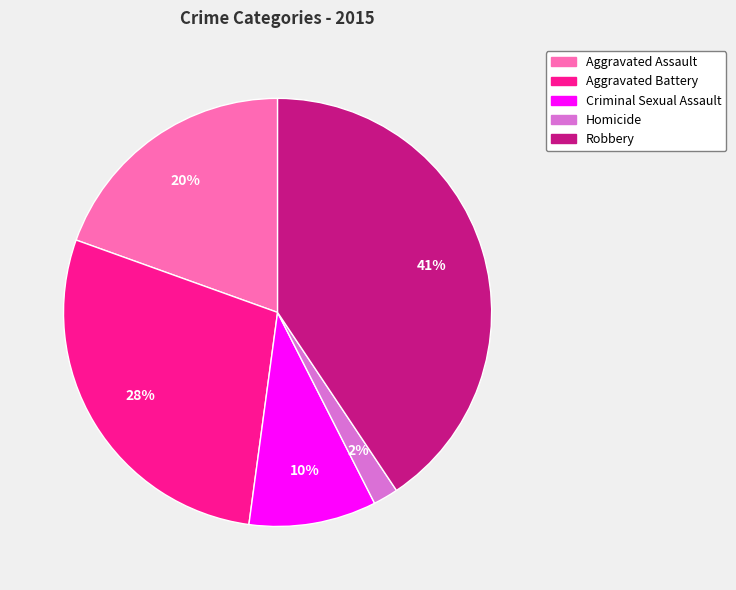

Combined, do Homicide and Aggravated Assault account for over 50%?

No